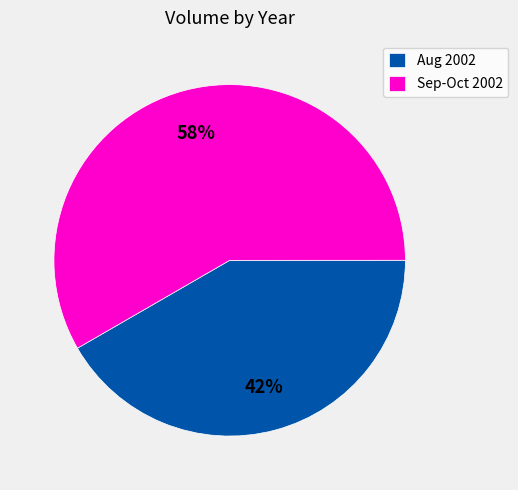

Is it true that Sep-Oct 2002 is 46% of the pie?

False